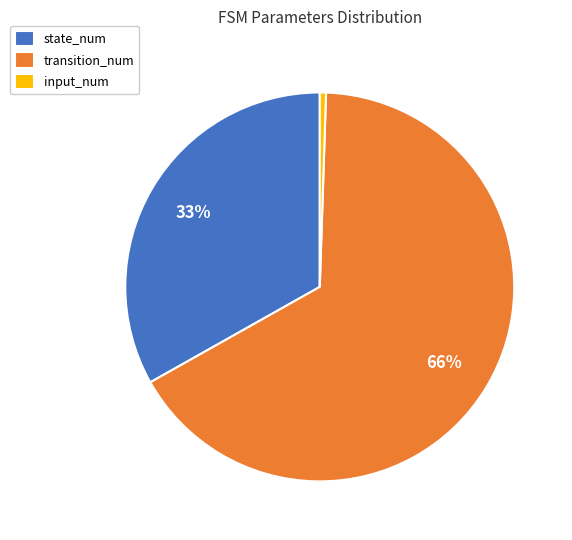

Is there any slice that represents more than half of the pie?

Yes